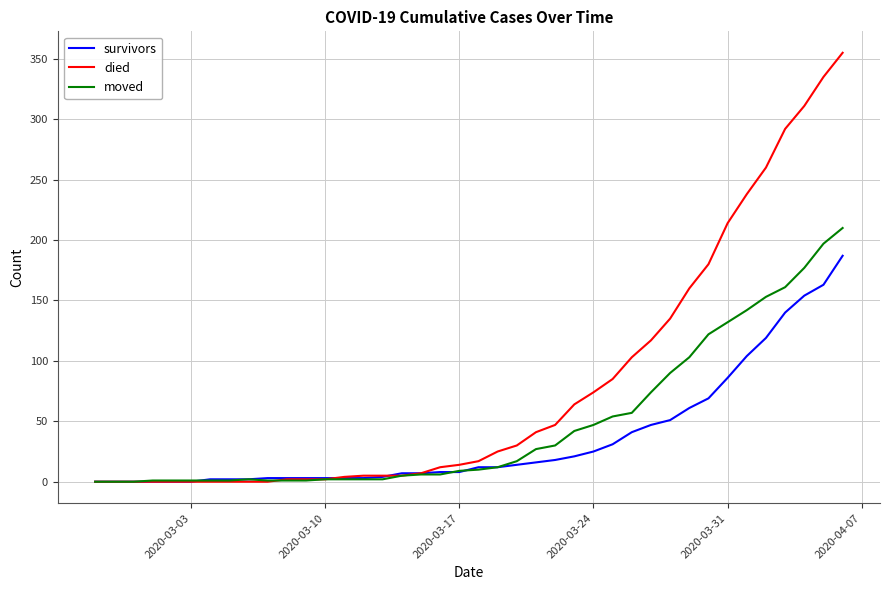

Which series has the largest total across all categories?

died